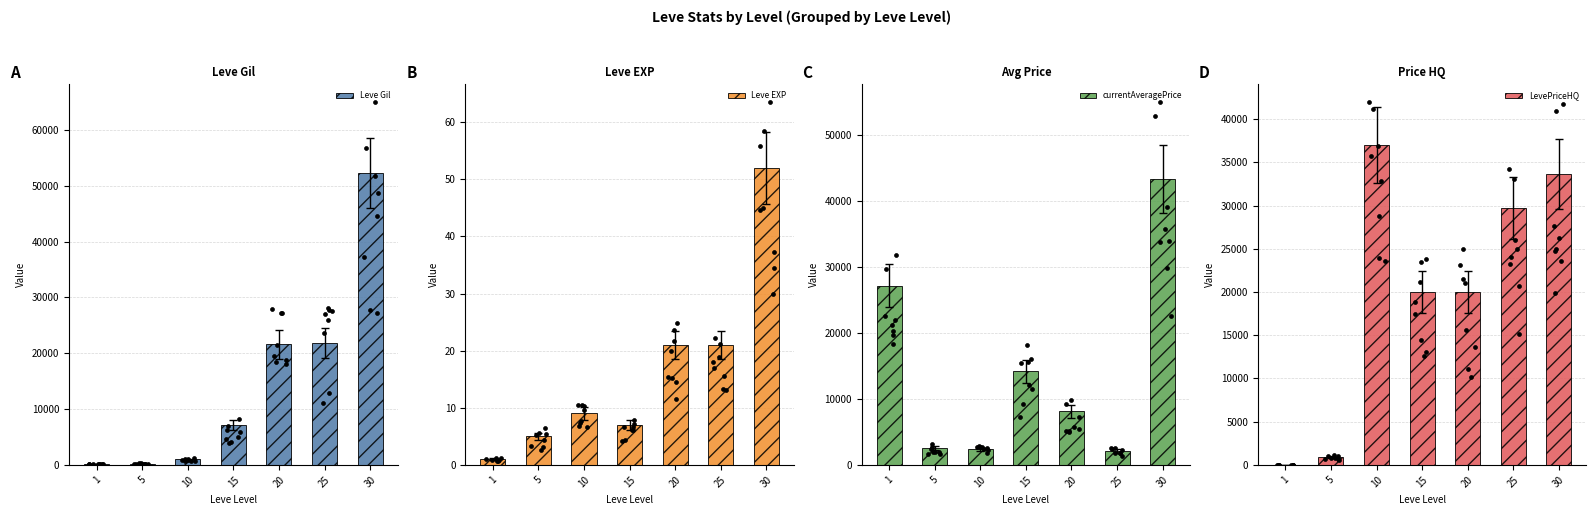

What are all the series names shown in the legend?

Leve Gil, Leve EXP, currentAveragePrice, LevePriceHQ